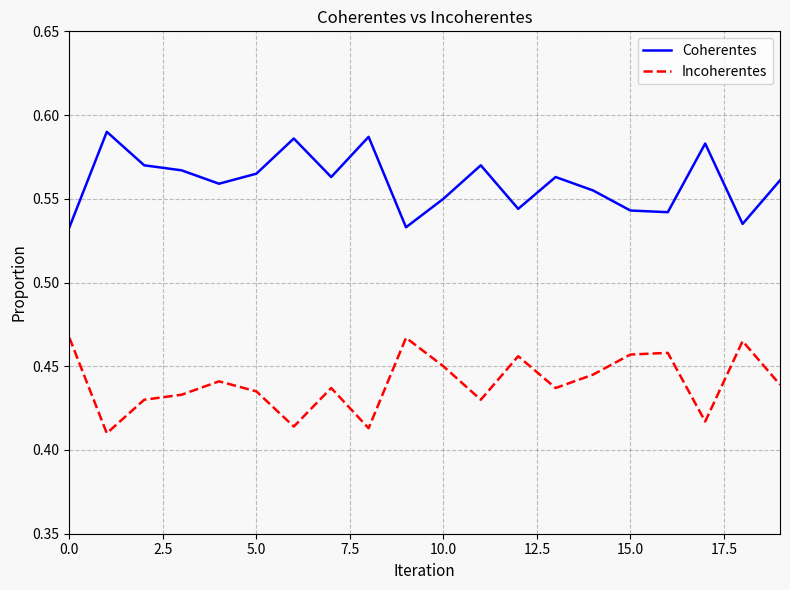

How many interior local peaks does the Coherentes series have?

6